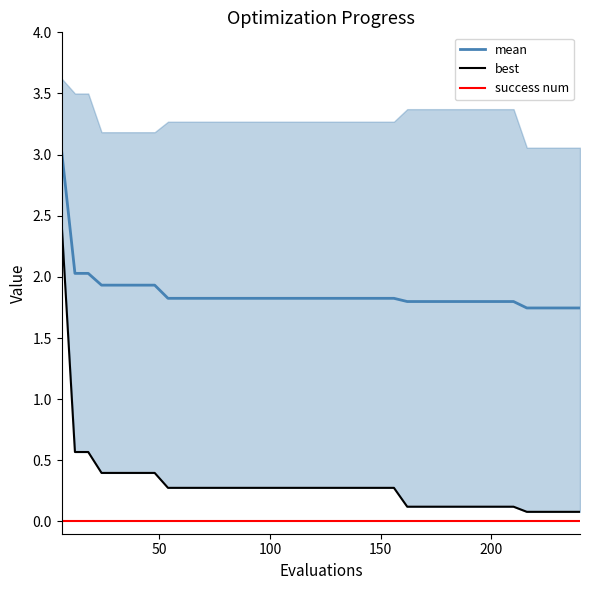

Which series has the largest range (max minus min)?

best